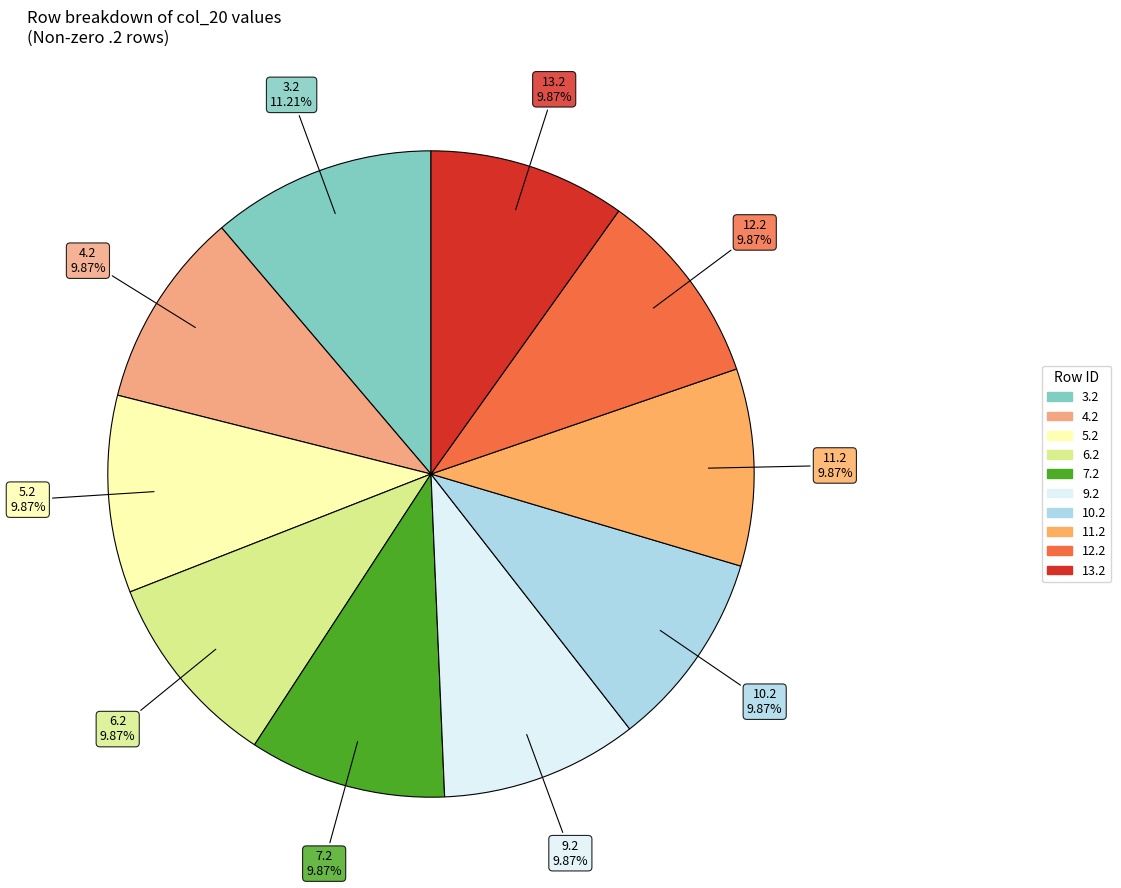

How many segments does this pie chart have?

10